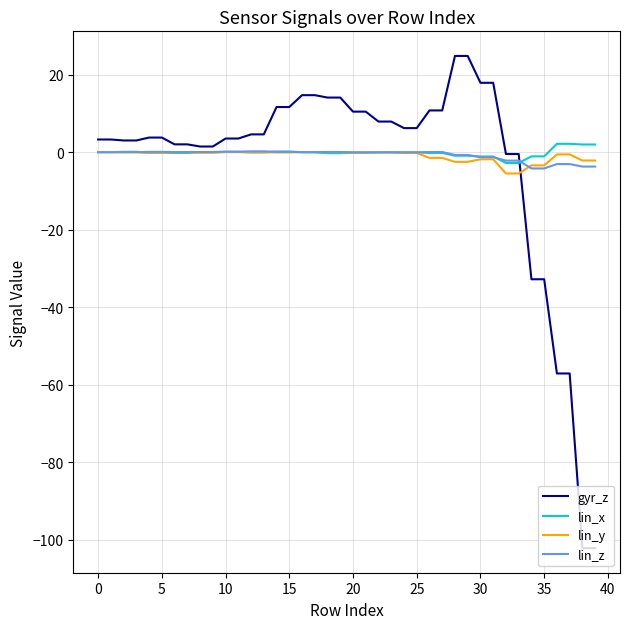

How many lines are shown in the chart?

4